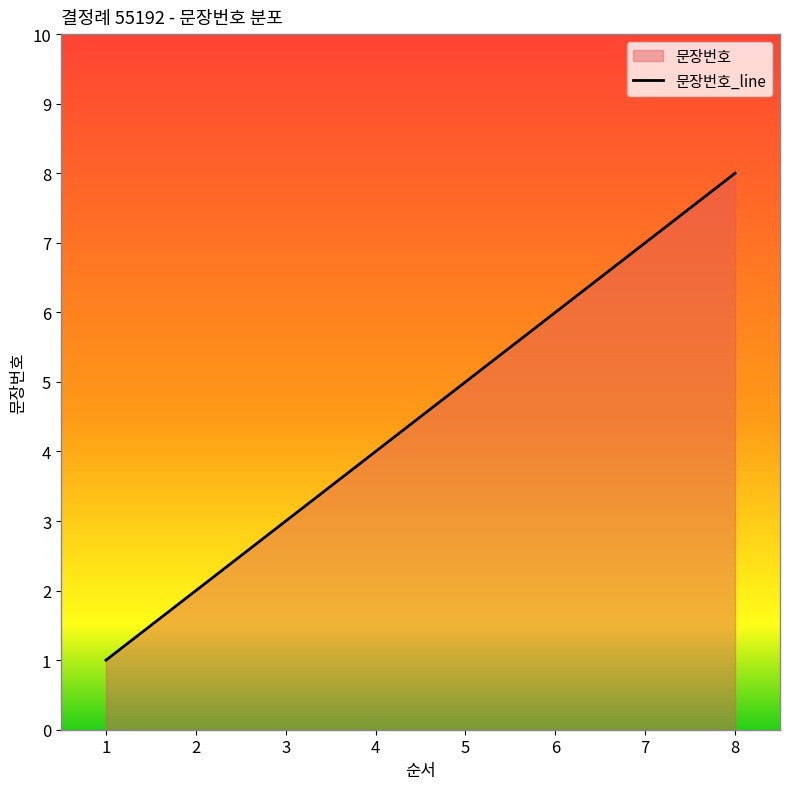

What is the maximum value shown in the chart?

8